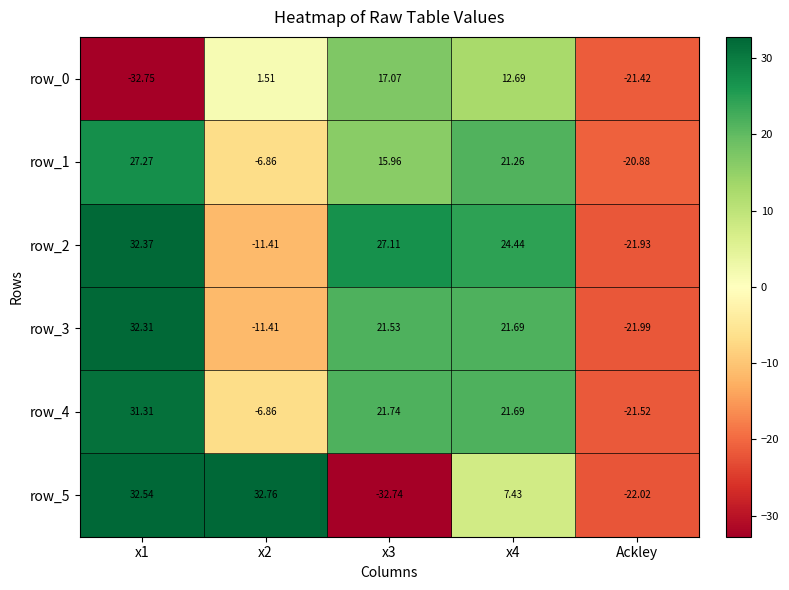

Is it true that row_1 equals 21.3 at x4?

True